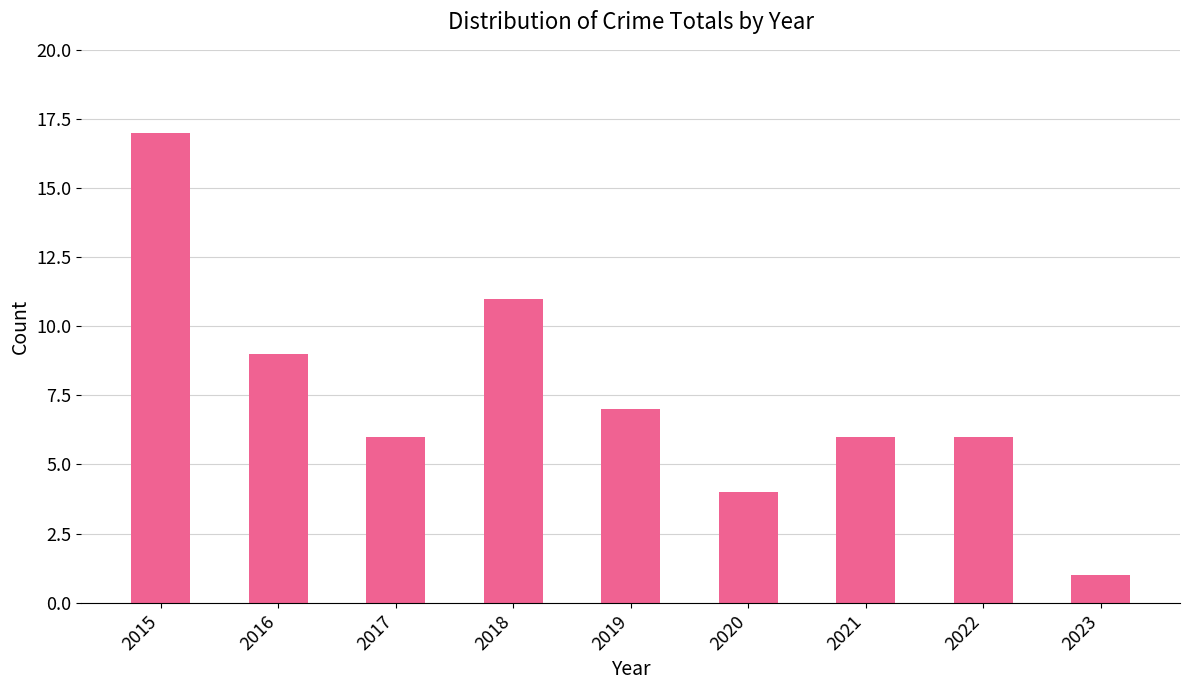

What is the average value?

7